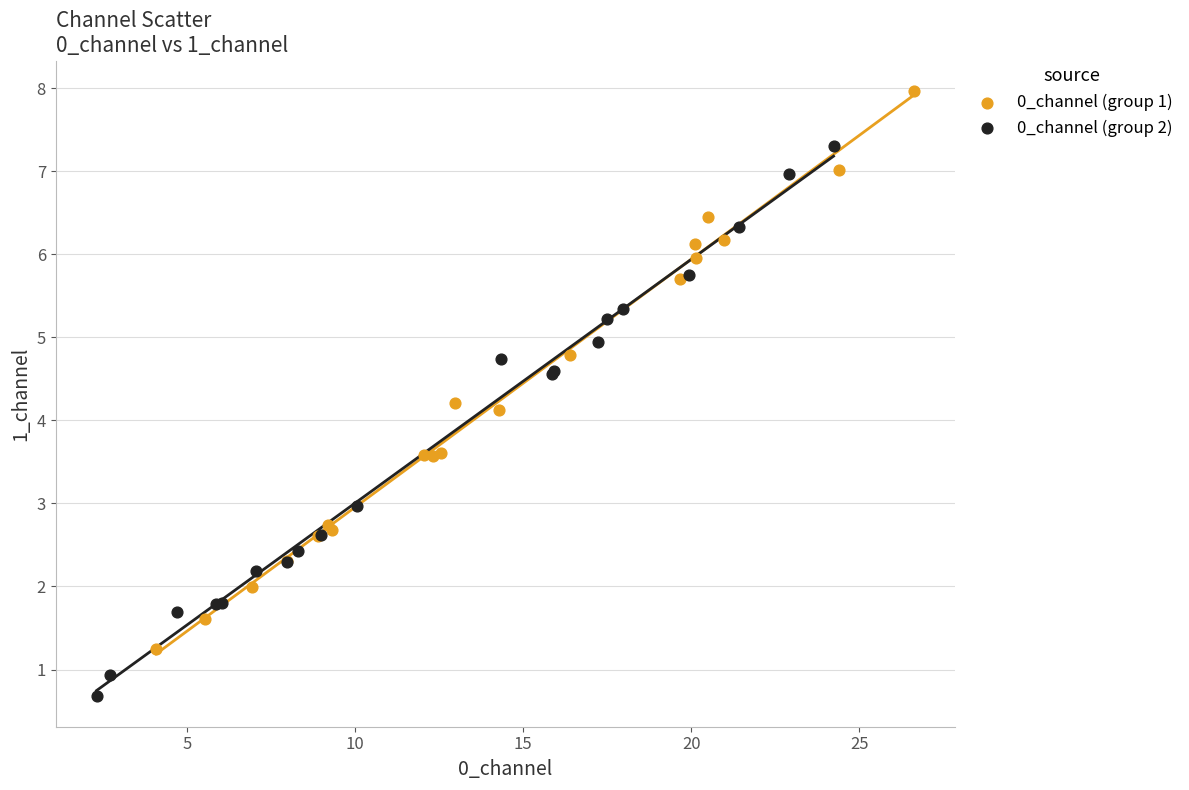

Which series contains the highest Y value?

0_channel (group 1)